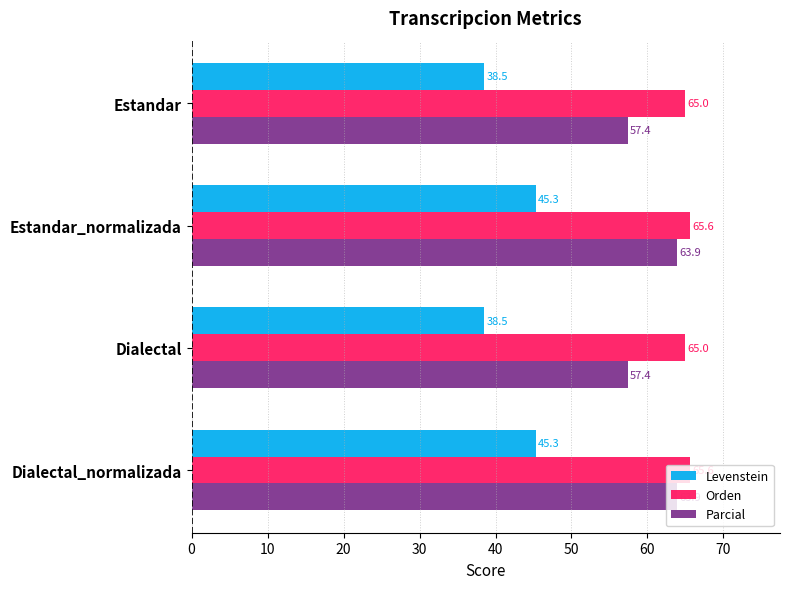

Which series changed the most between Estandar and Estandar_normalizada?

Levenstein